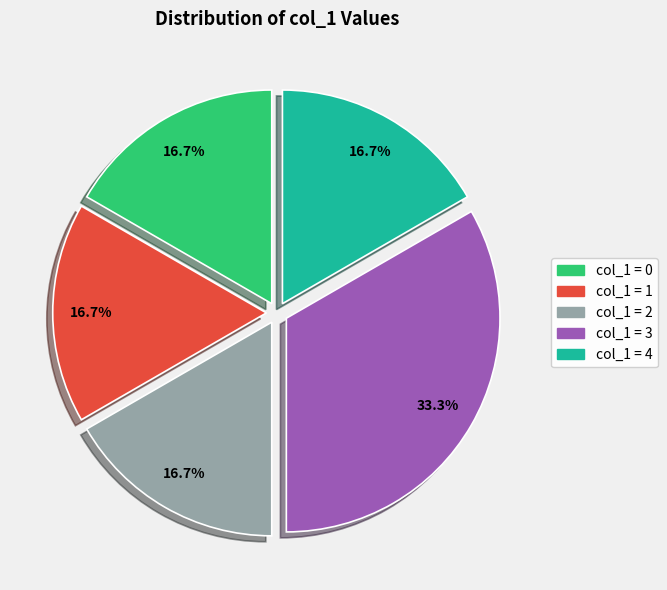

Does any single category account for the majority?

No